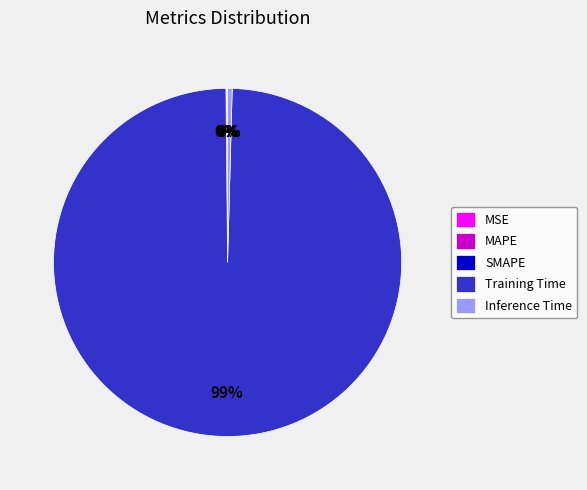

What is the largest slice in the pie chart?

Training Time